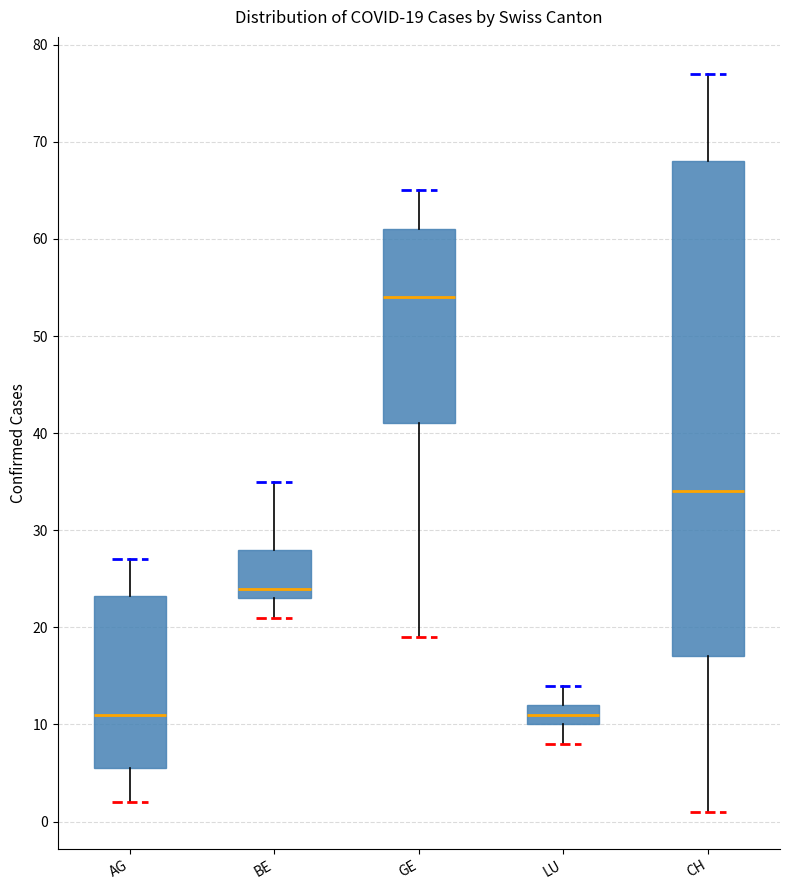

Which box is the tallest, from its lower edge to its upper edge?

CH